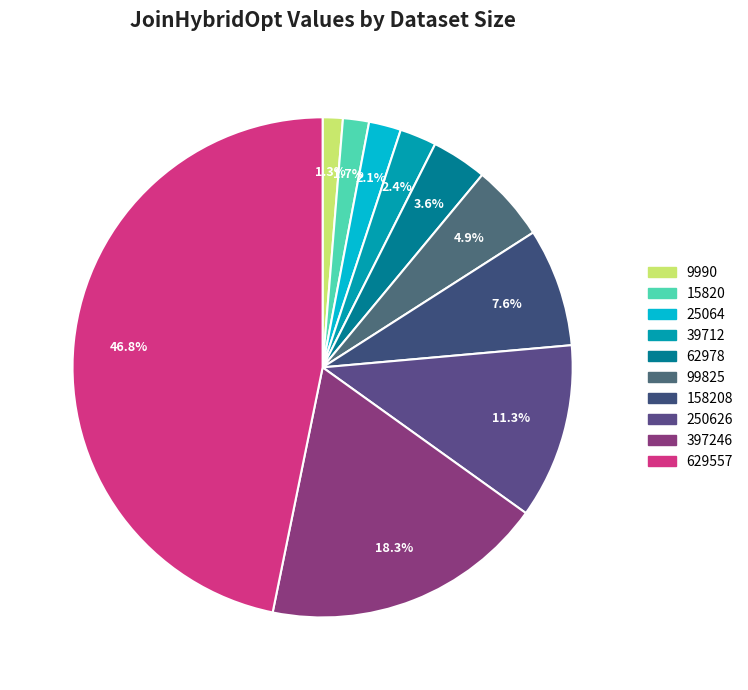

Count the number of slices in the pie.

10